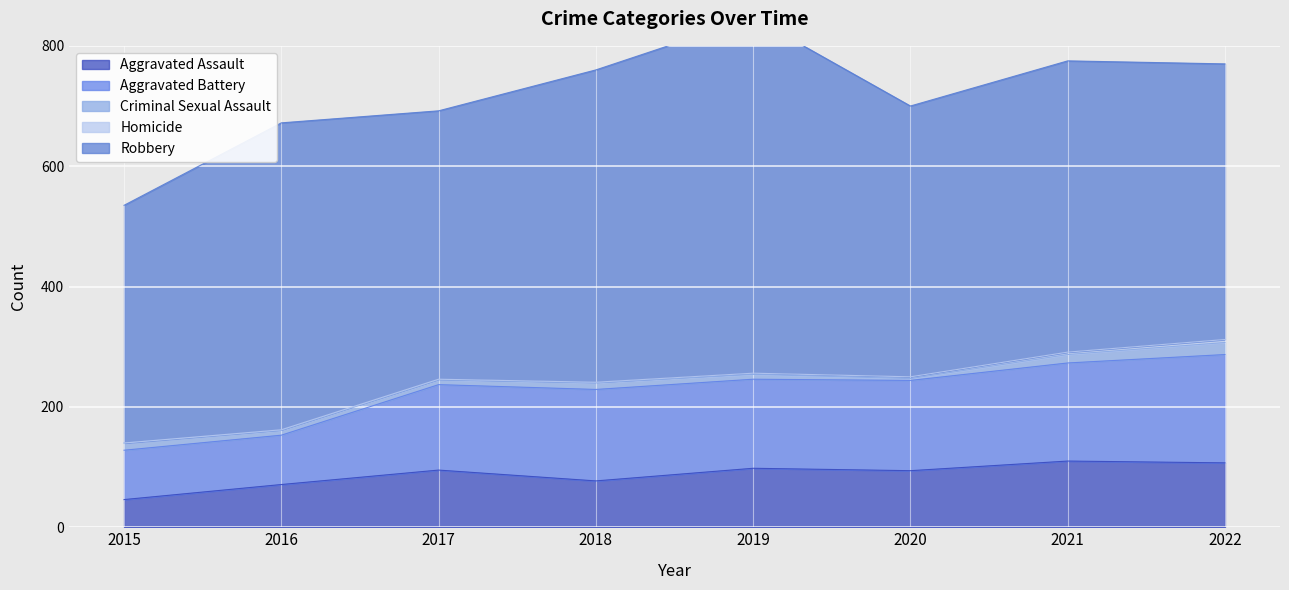

What is the sum of all Homicide values?

17